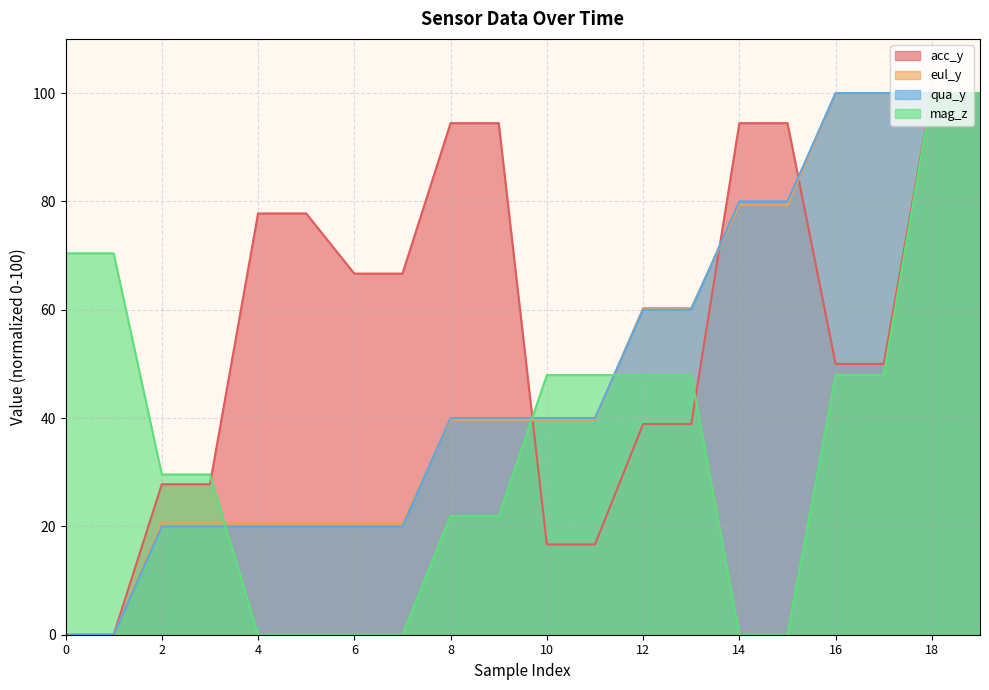

The mag_z series shows 0.0 at 14. True or false?

True